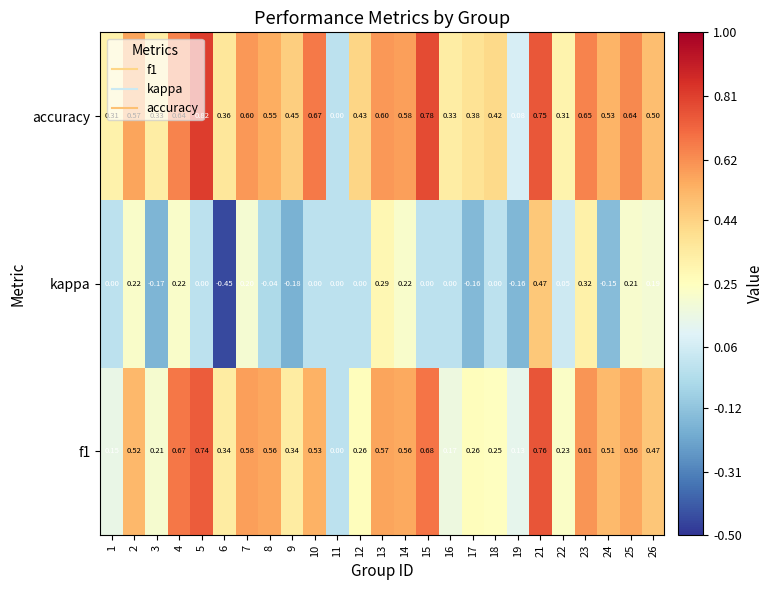

Which series has the largest total across all categories?

accuracy